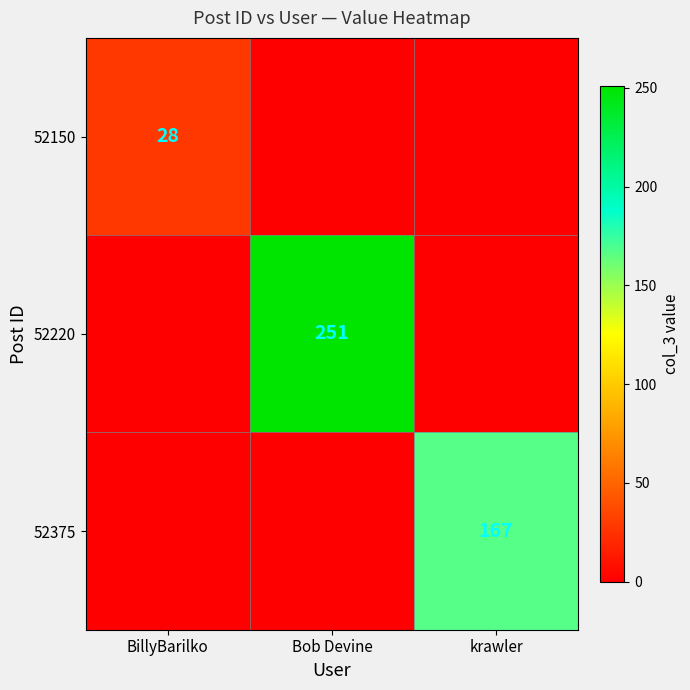

Is it true that 52150 equals 8 at BillyBarilko?

False